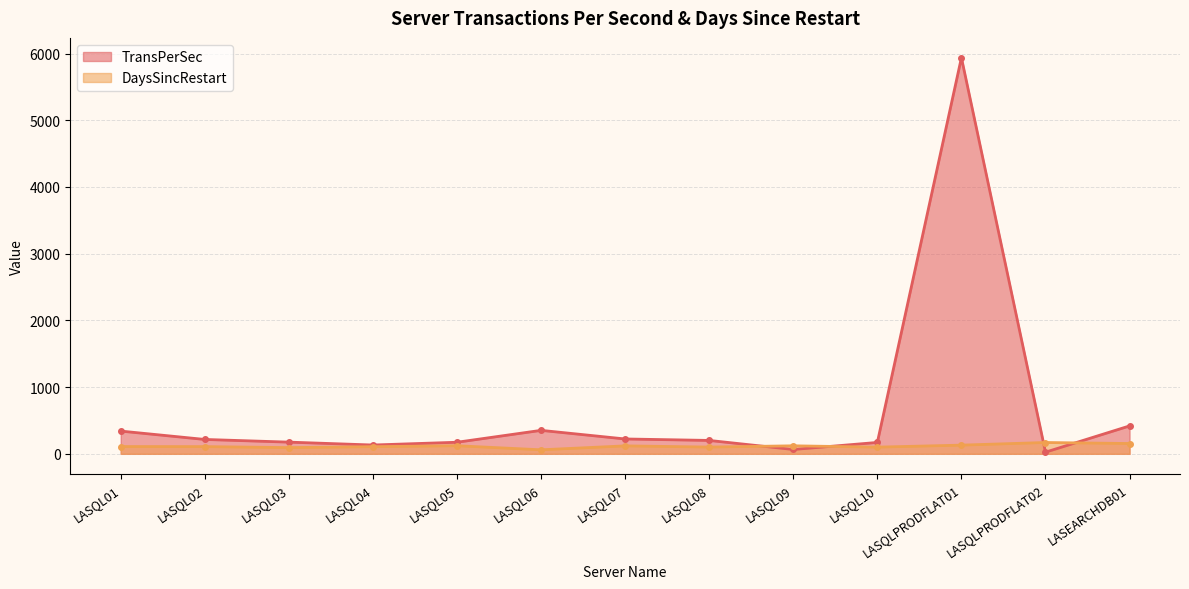

How many values in the DaysSincRestart series exceed 108?

7